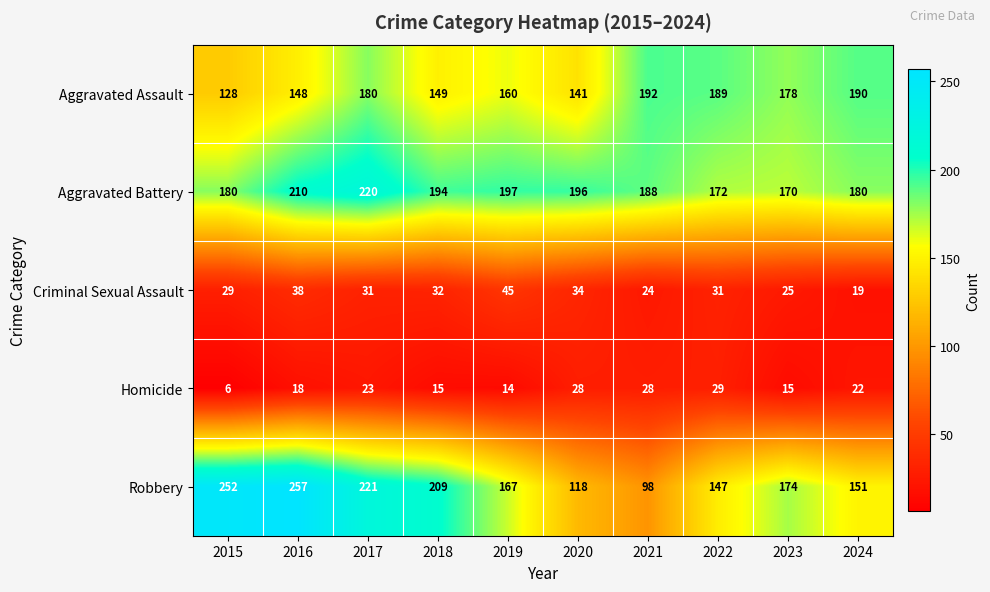

At which label is Aggravated Battery closest to 195?

2018